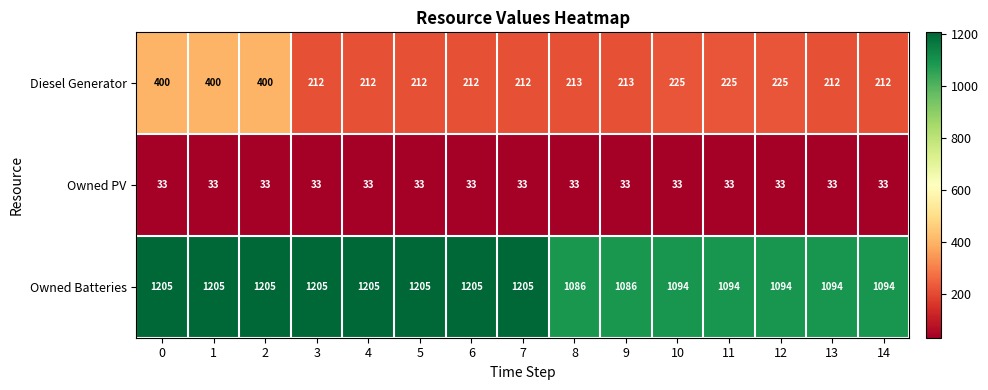

Is the value of Owned Batteries at 10 greater than the value of Diesel Generator at 5?

Yes